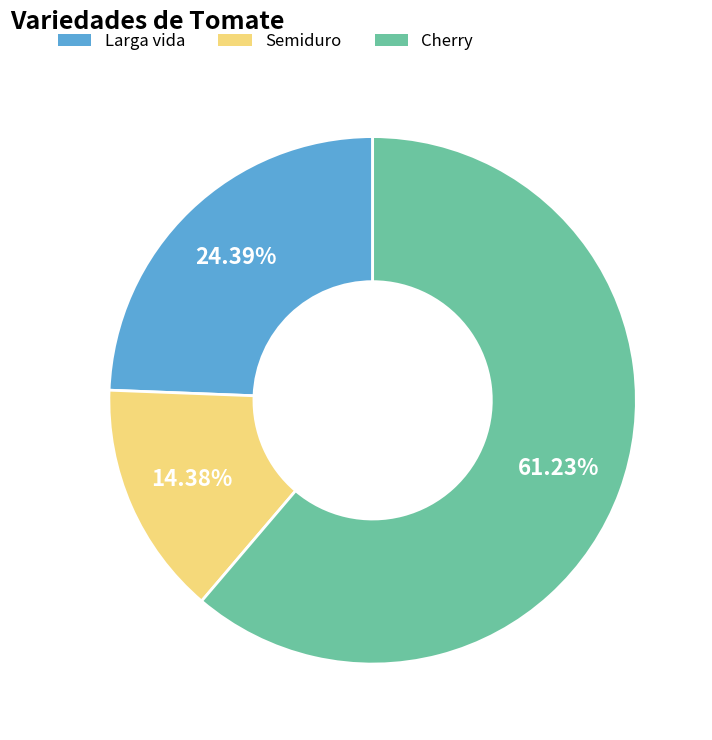

To the nearest percent, what portion does Larga vida represent?

24%